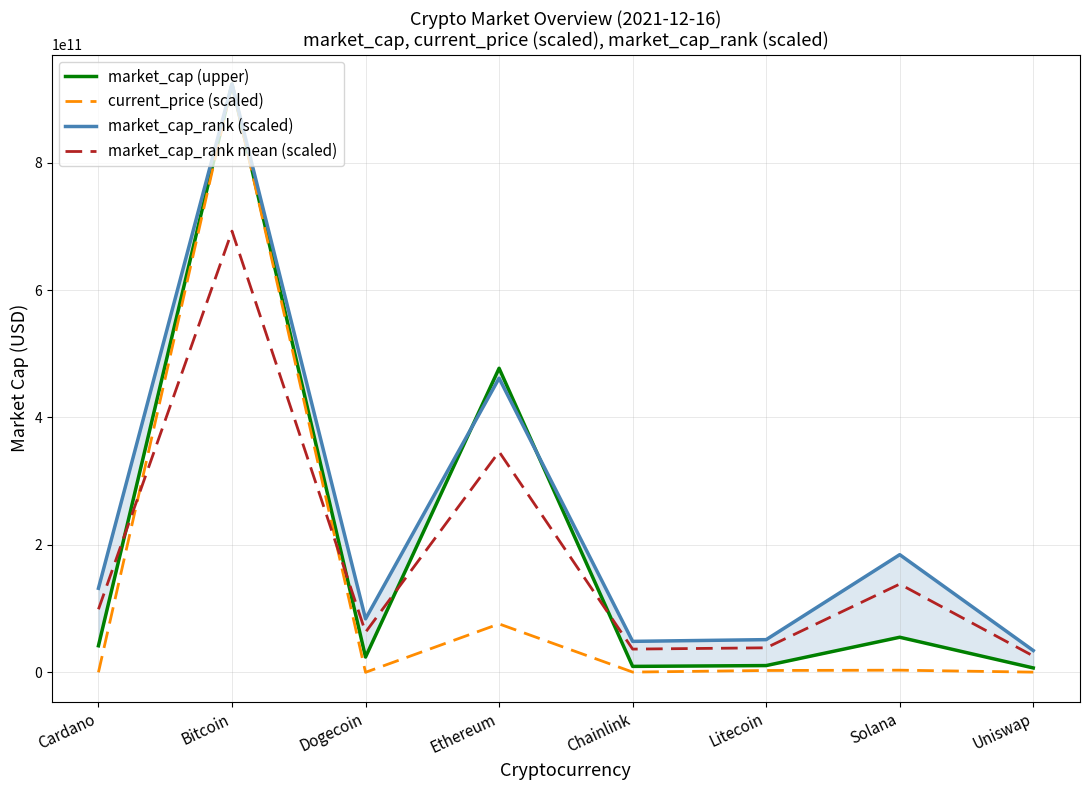

True or false: market_cap_rank mean (scaled) and market_cap_rank (scaled) cross at least once.

False